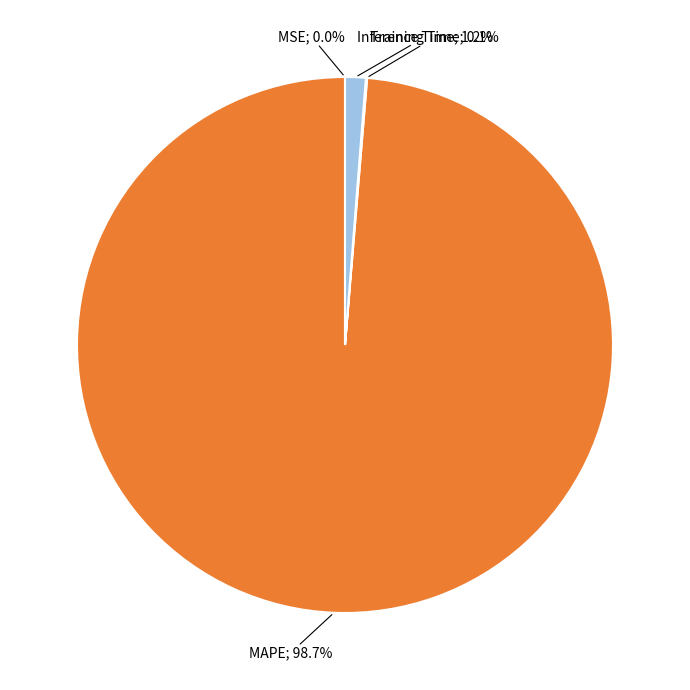

Is there a majority slice in this chart?

Yes